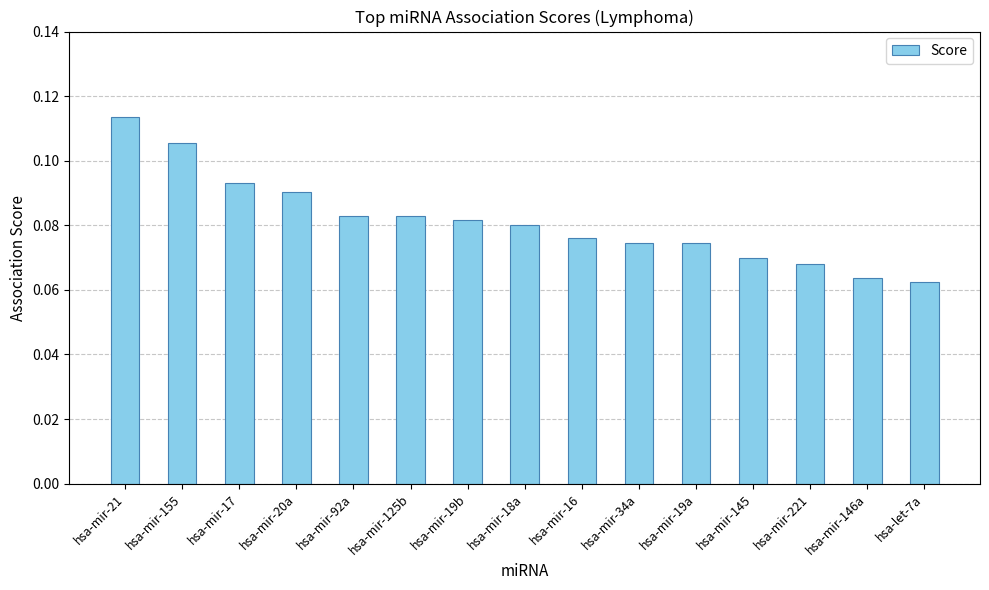

What is the sum of all values?

1.2